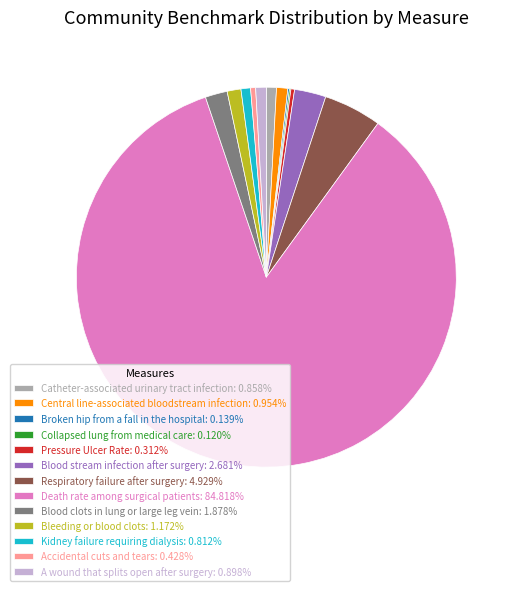

Is the sum of Central line-associated bloodstream infection: 0.954% and Respiratory failure after surgery: 4.929% greater than half?

No